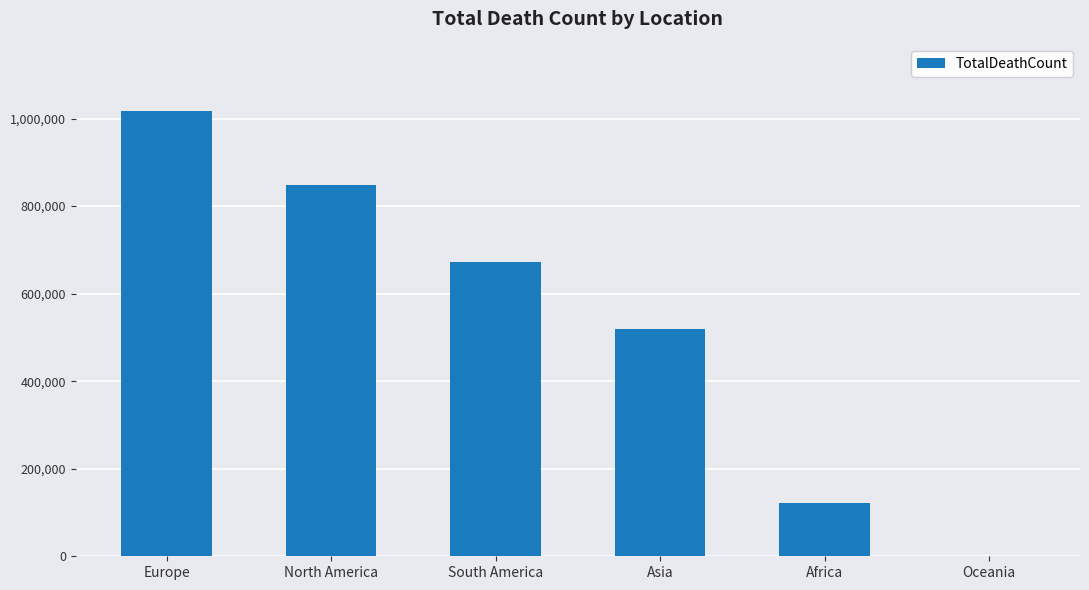

Reading left to right, list all the values displayed in this chart.

Europe=1016750	North America=847942	South America=672415	Asia=520269	Africa=121784	Oceania=1046